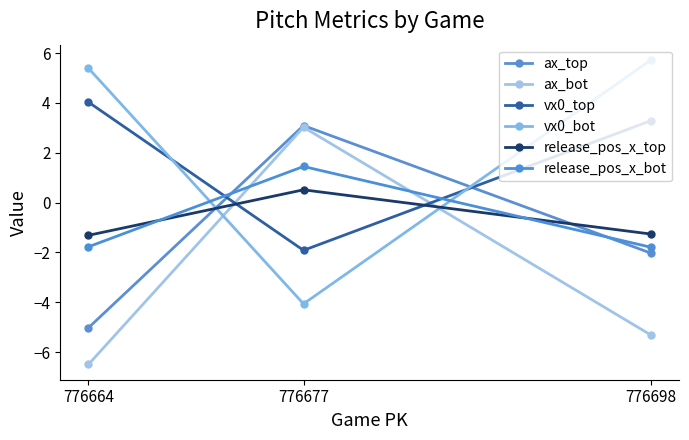

What is the minimum value for release_pos_x_top?

-1.3